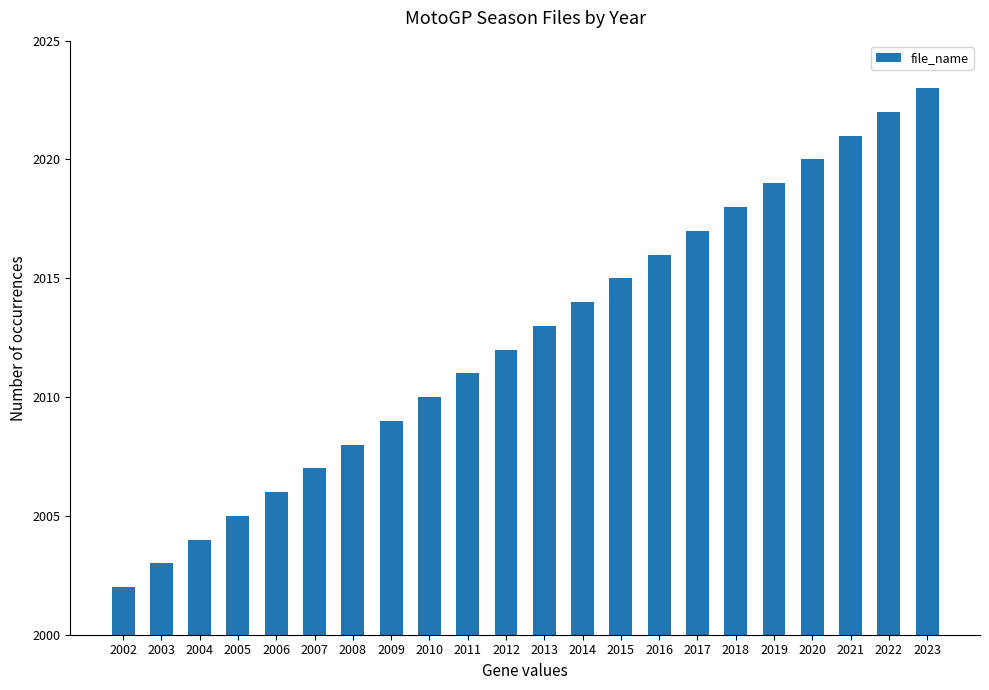

List the labels in order of value, smallest first.

2002, 2003, 2004, 2005, 2006, 2007, 2008, 2009, 2010, 2011, 2012, 2013, 2014, 2015, 2016, 2017, 2018, 2019, 2020, 2021, 2022, 2023